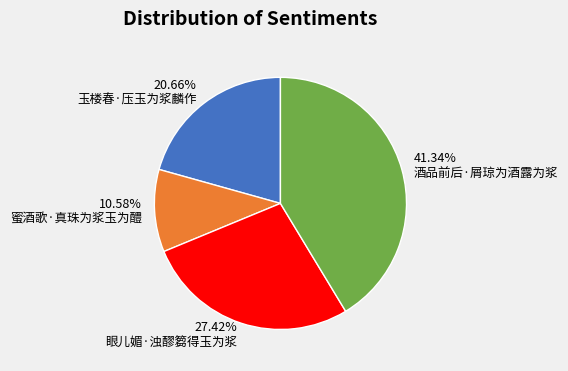

To the nearest percent, what is the average slice percentage?

25%